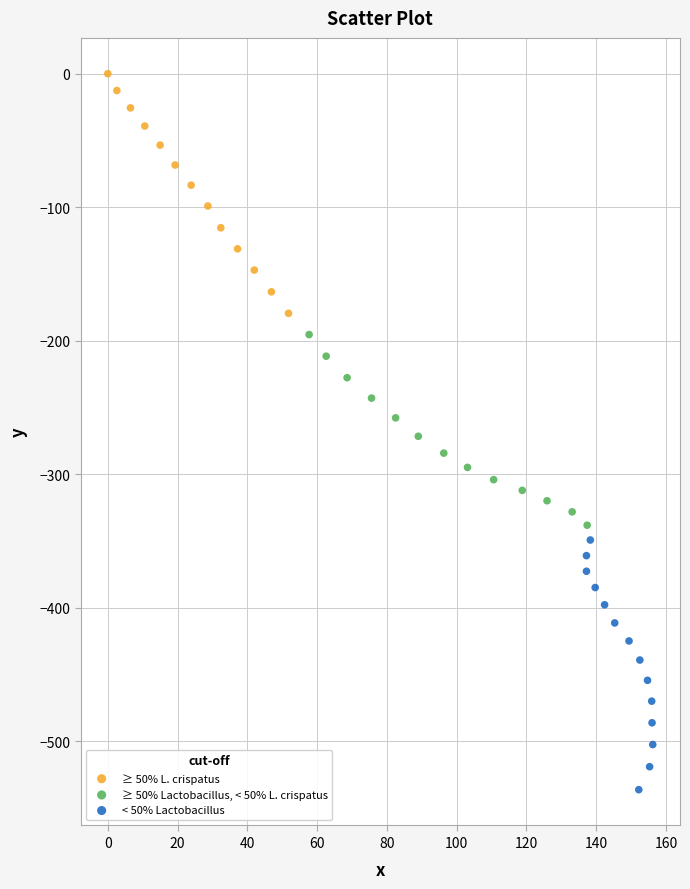

Which series reaches the maximum Y coordinate?

≥ 50% L. crispatus